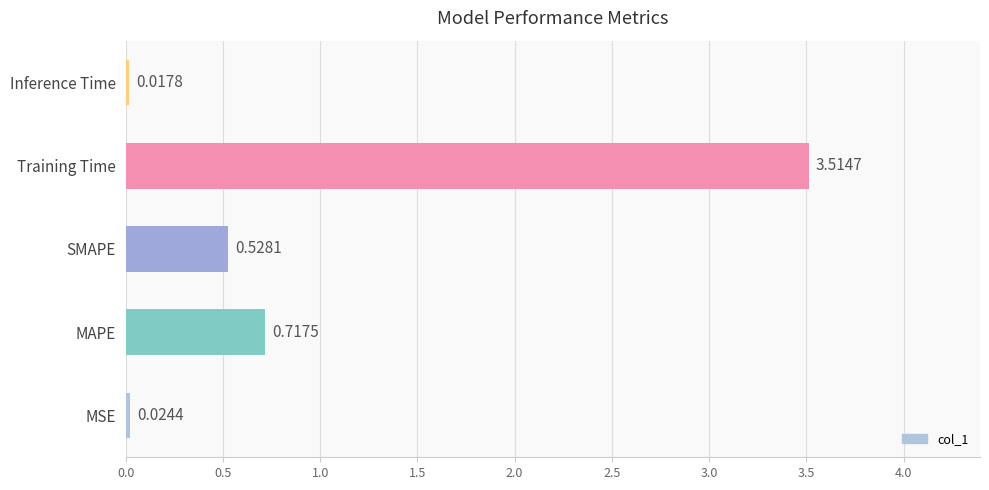

Which category has the highest value across all series?

Training Time